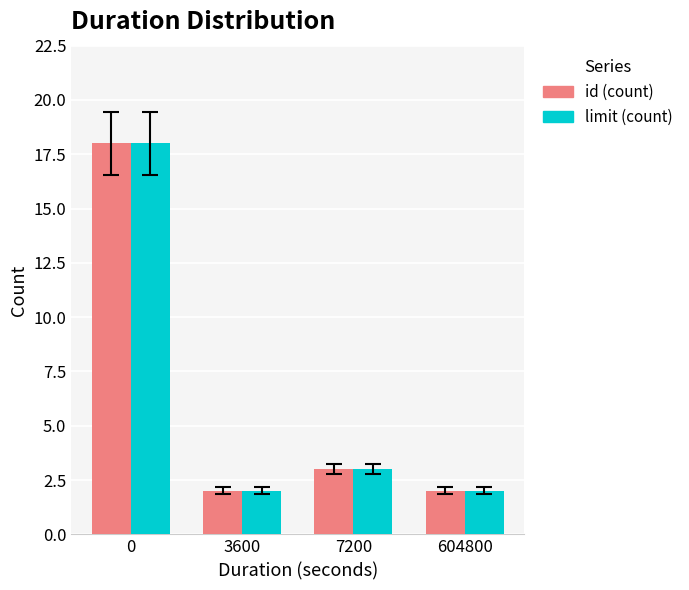

How many data points in id (count) are less than 3?

2